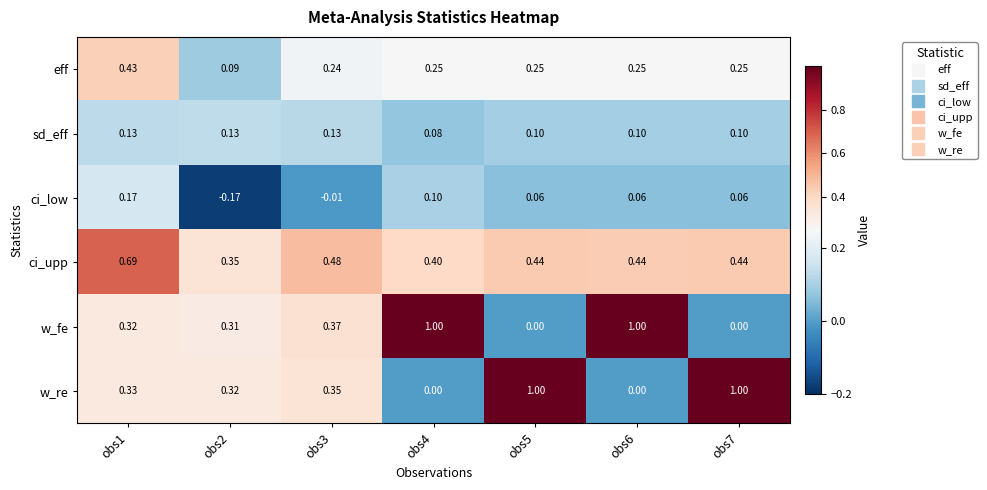

Which series changed the most between obs2 and obs4?

w_fe